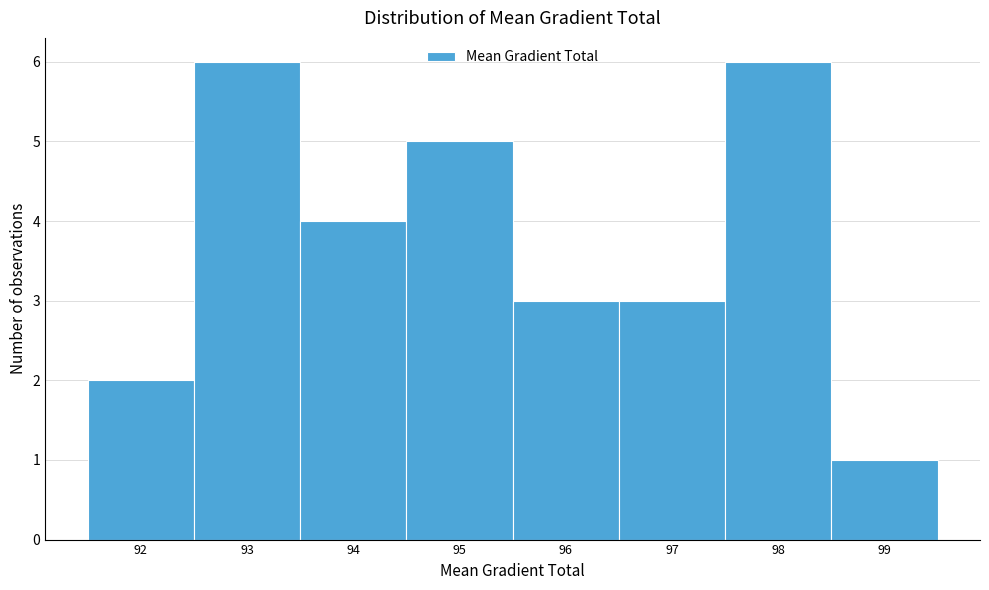

Reading left to right, transcribe all the data shown in this chart.

2	6	4	5	3	3	6	1